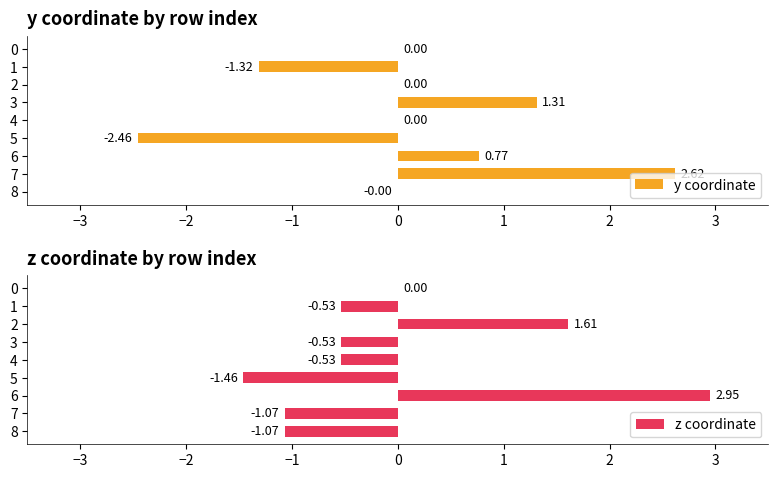

List the series in order of their peak value, lowest first.

y coordinate, z coordinate